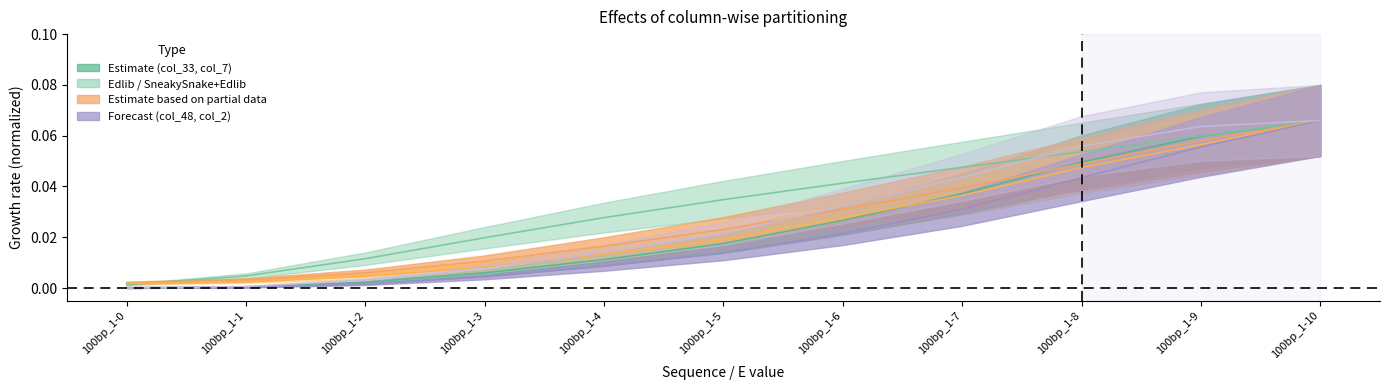

At 100bp_1-6, list the series in order from smallest to largest.

col_48 (t=32 y=32), col_33 (t=8 y=6), col_21 (SneakySnake+Parasail t=5), col_15 (SneakySnake+Edlib t=5), col_2 (t=5 falsely-accepted), col_7 (Edlib)